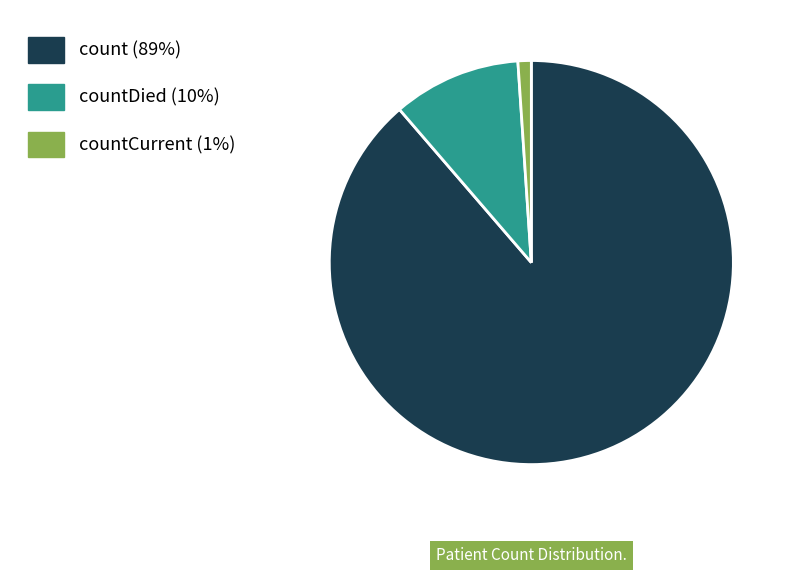

Does any single category account for the majority?

Yes